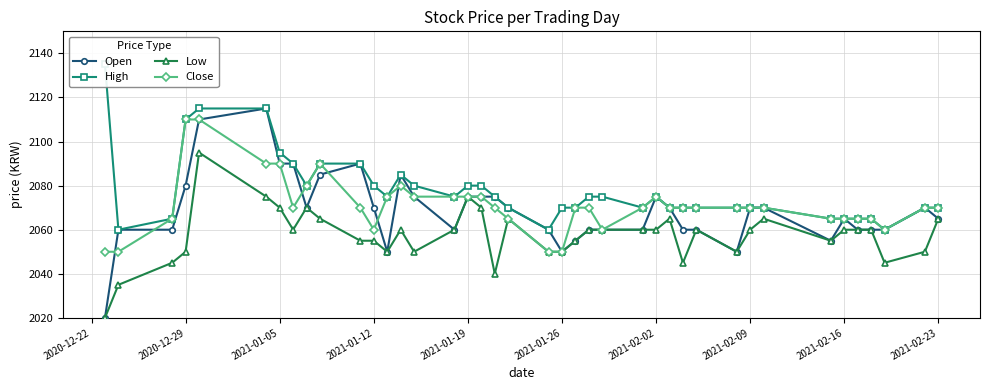

What is the value of the High point at the 29th from the left?

2070